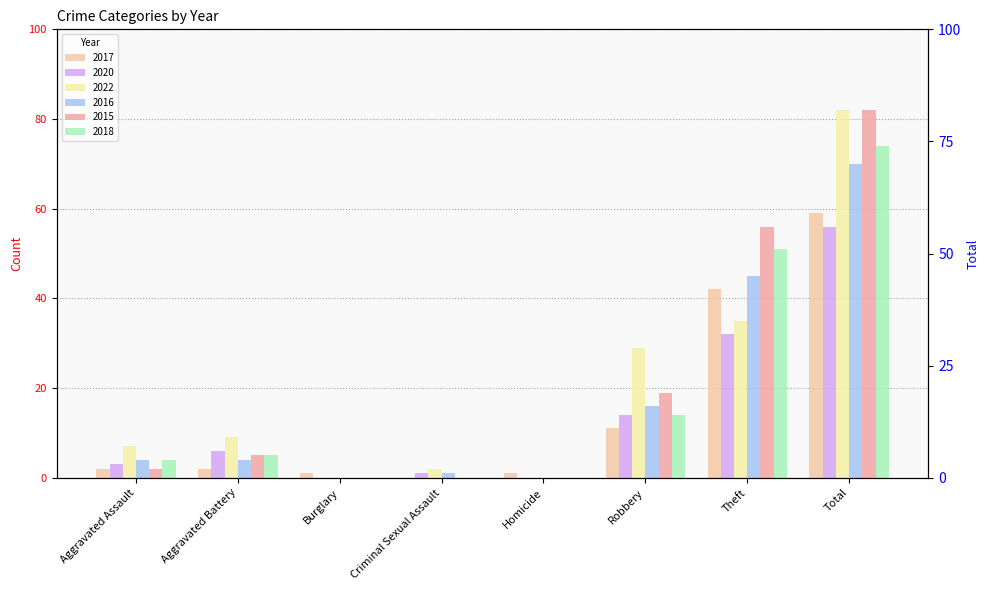

The 2016 series shows 45 at Theft. True or false?

True